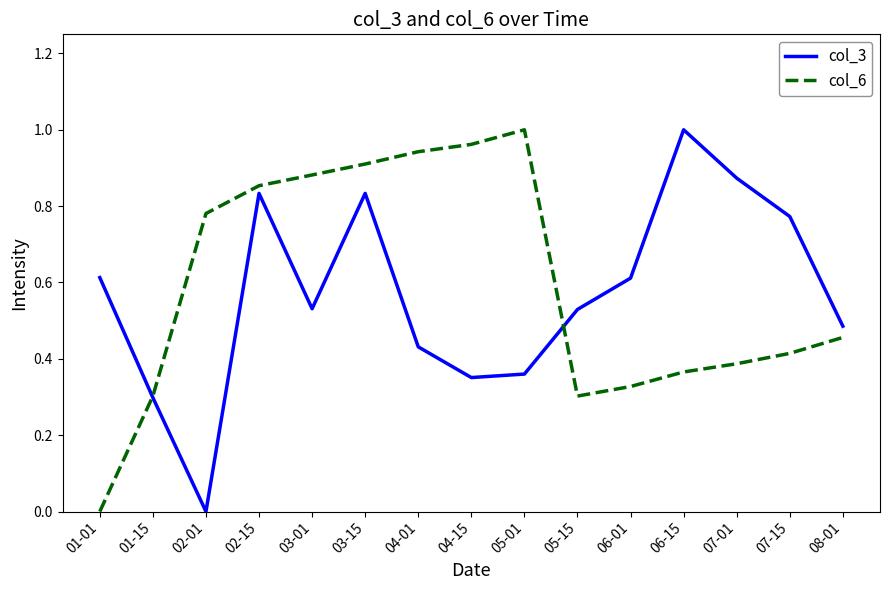

In col_6, how many points are higher than both neighbors (excluding endpoints)?

1